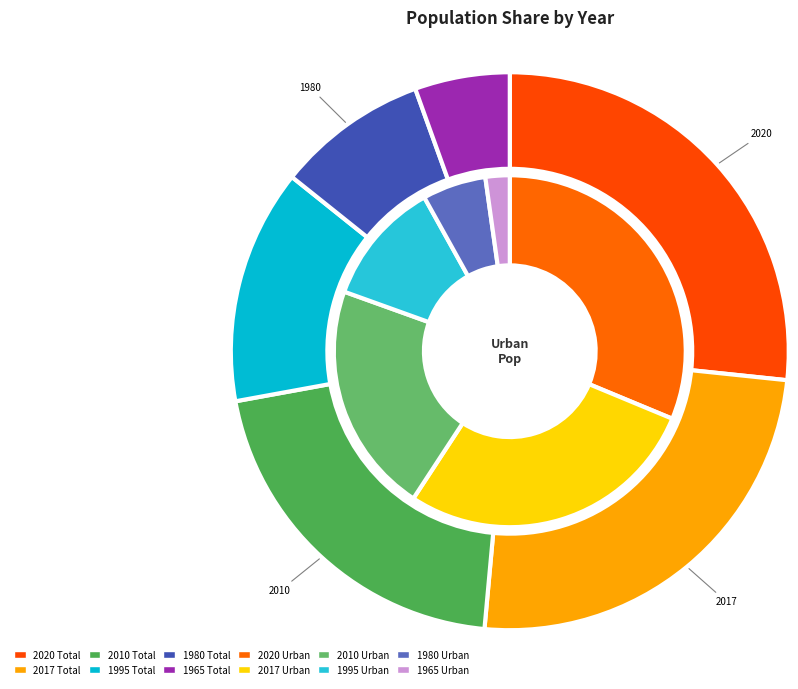

Is there any slice that represents more than half of the pie?

No